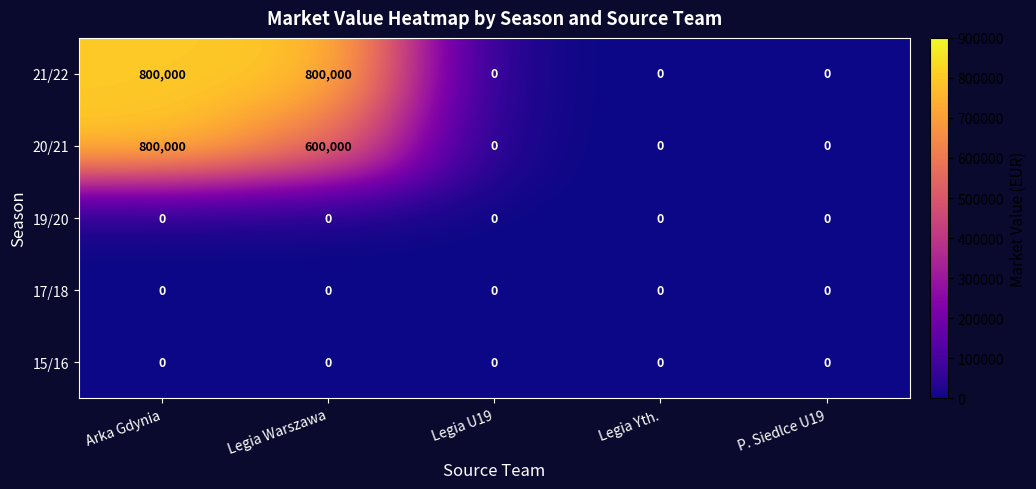

What is the greatest value displayed?

800000